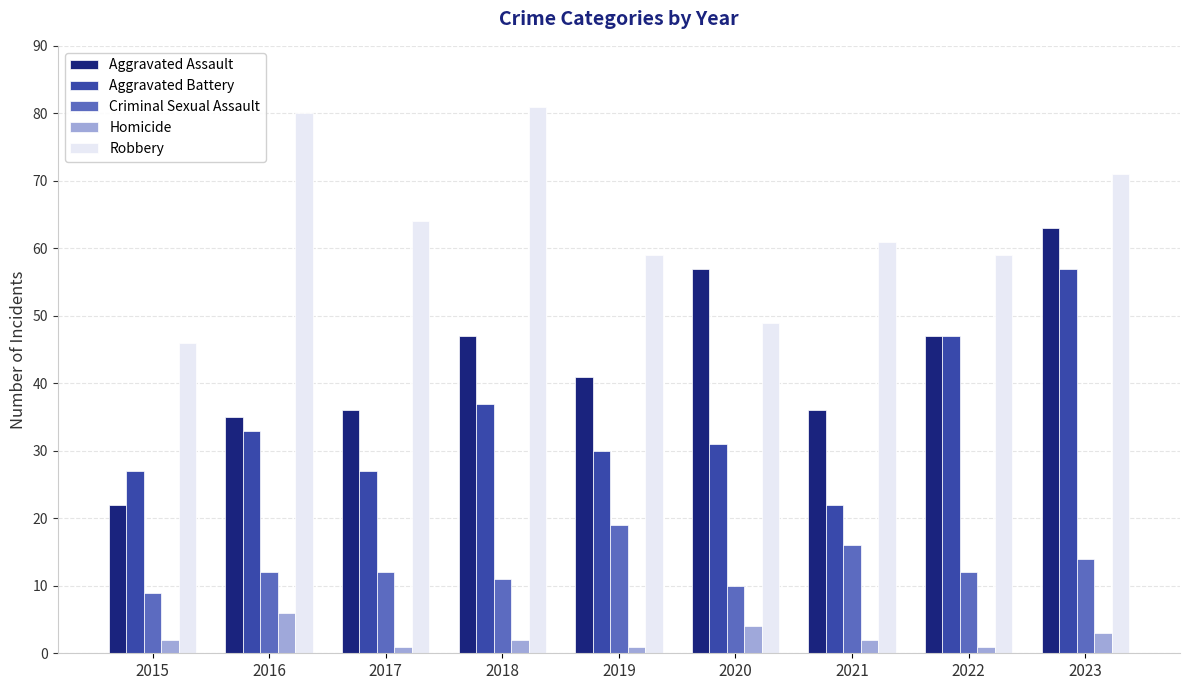

What is the smallest value displayed?

1